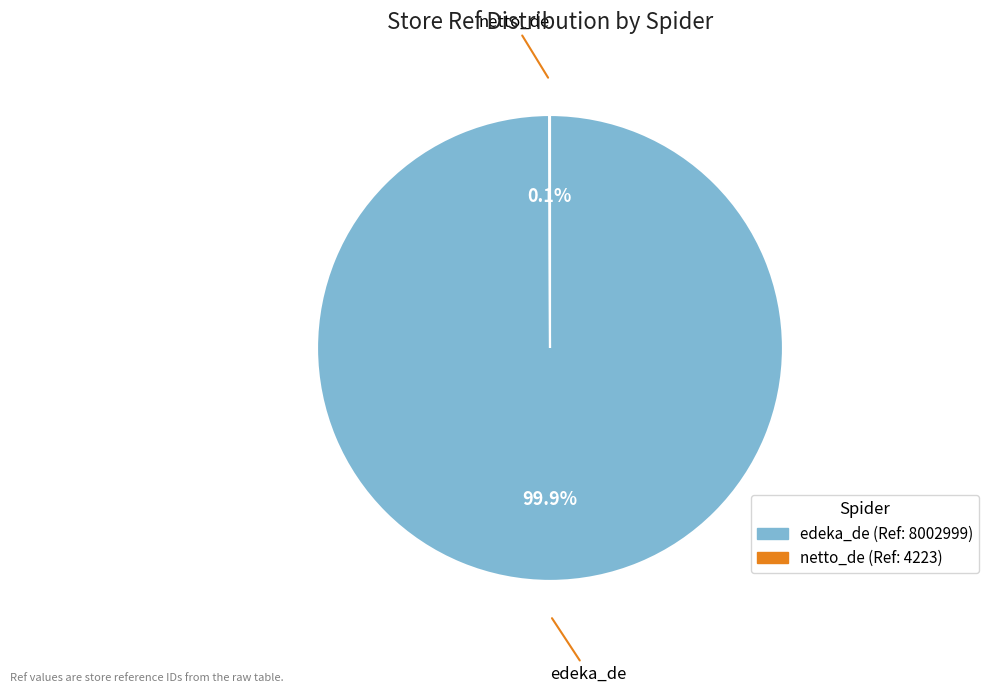

Does any single category account for the majority?

Yes